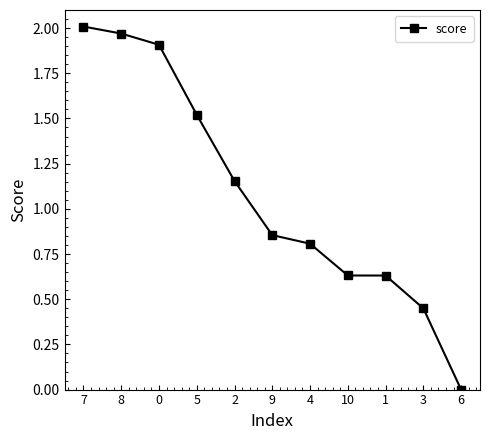

At which category does the chart reach its peak across all series?

7